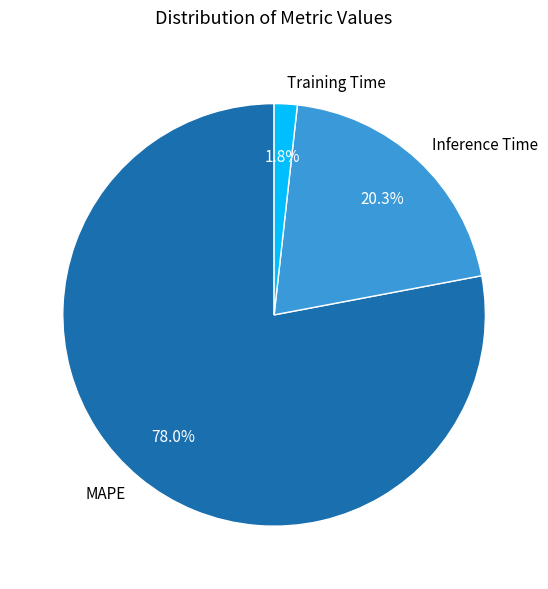

Count the number of slices in the pie.

3